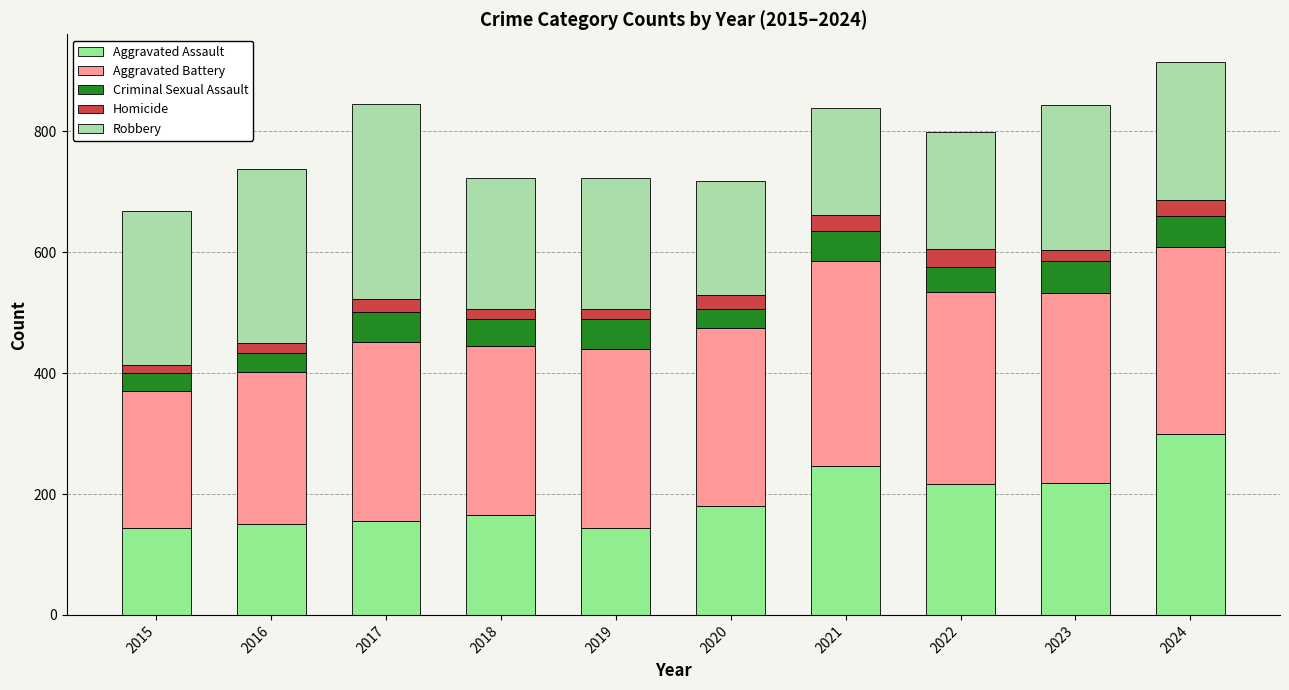

Are the bars horizontal?

No